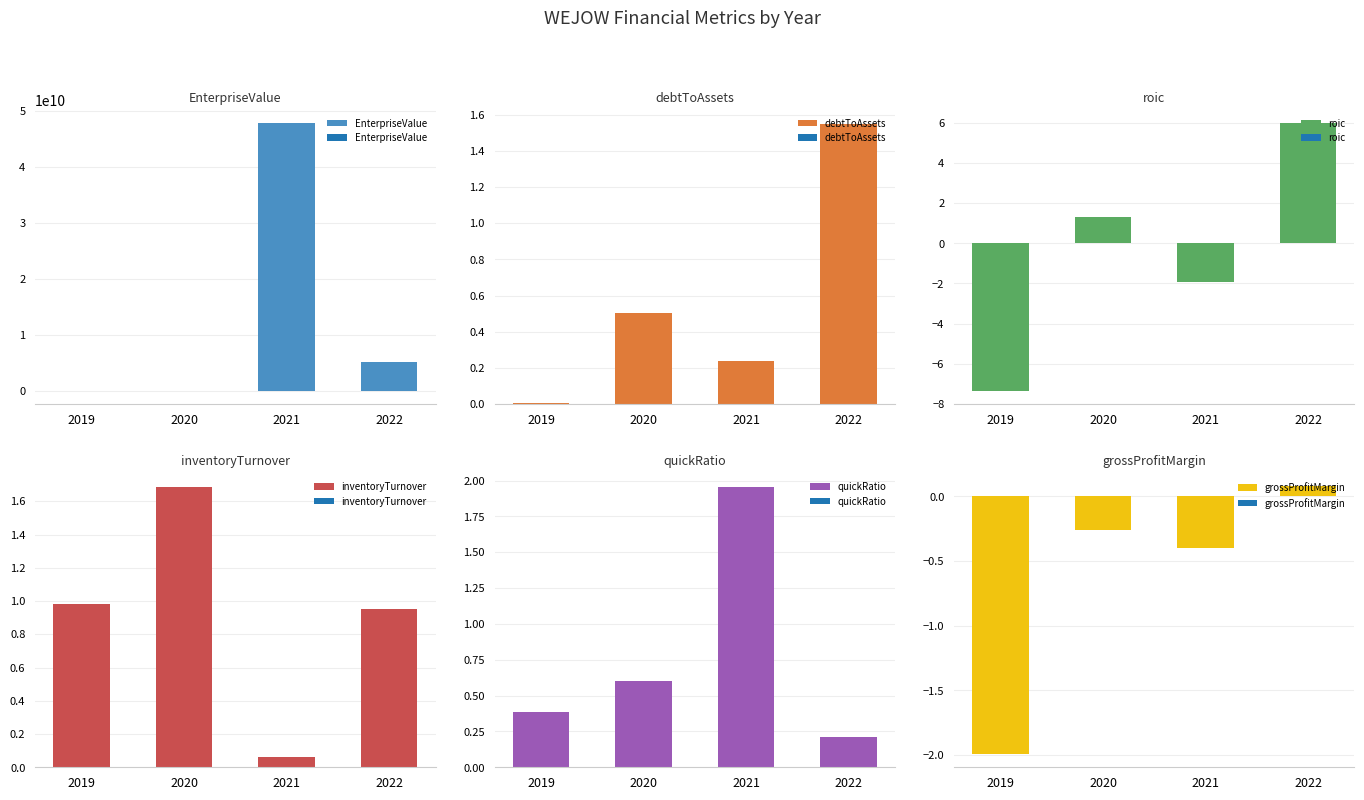

What is the total value across all series at 2020?

1838003.9